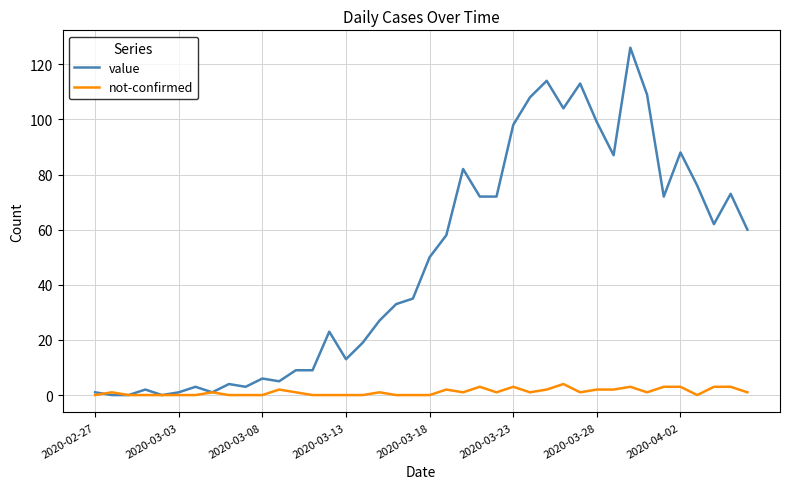

What is the maximum value for value?

126